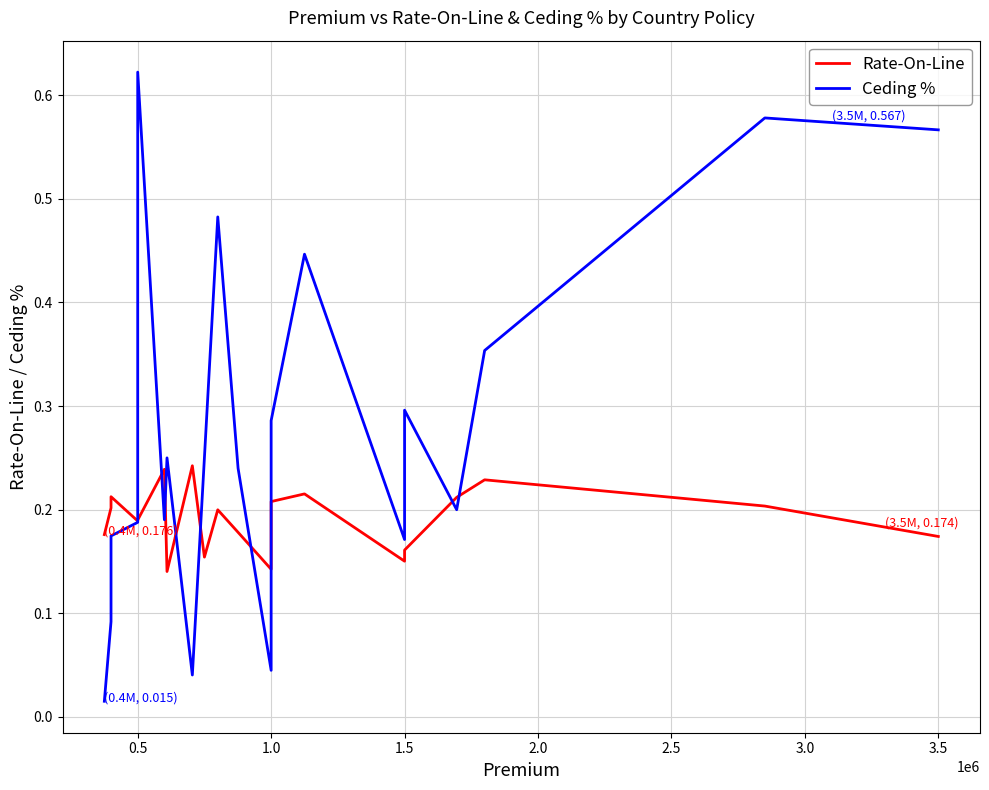

How many times do Rate-On-Line and Ceding % cross each other?

9